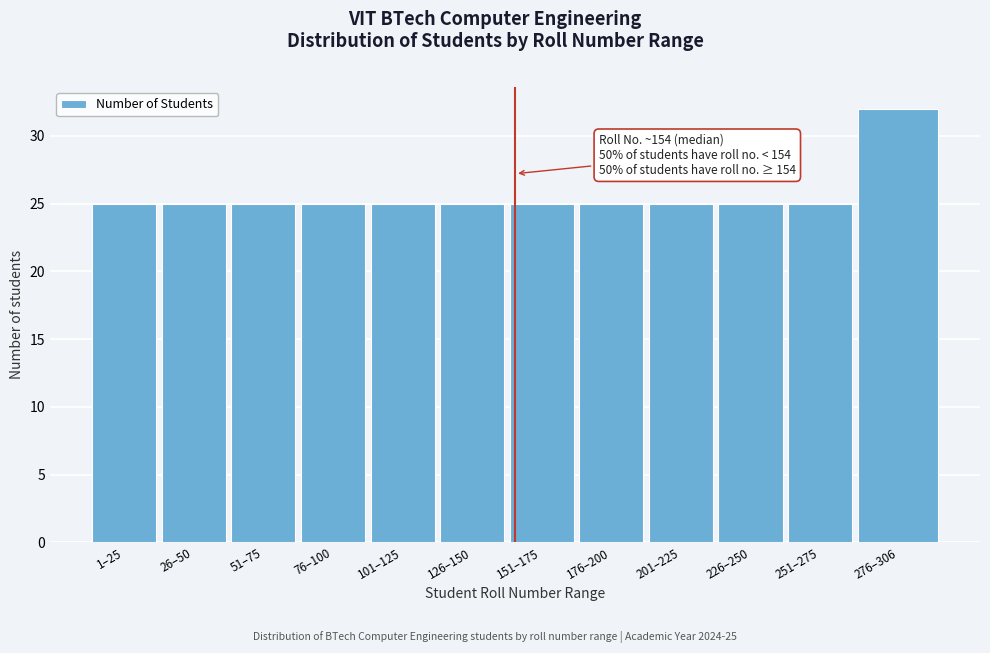

Reading left to right, list all the values displayed in this chart.

25	25	25	25	25	25	25	25	25	25	25	32